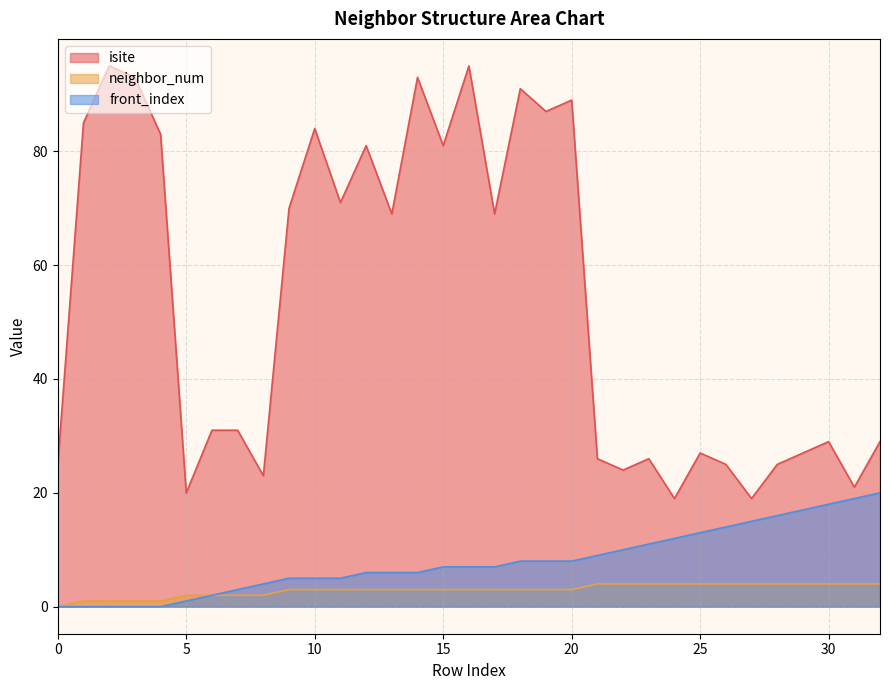

How many data points in neighbor_num are less than 3?

9